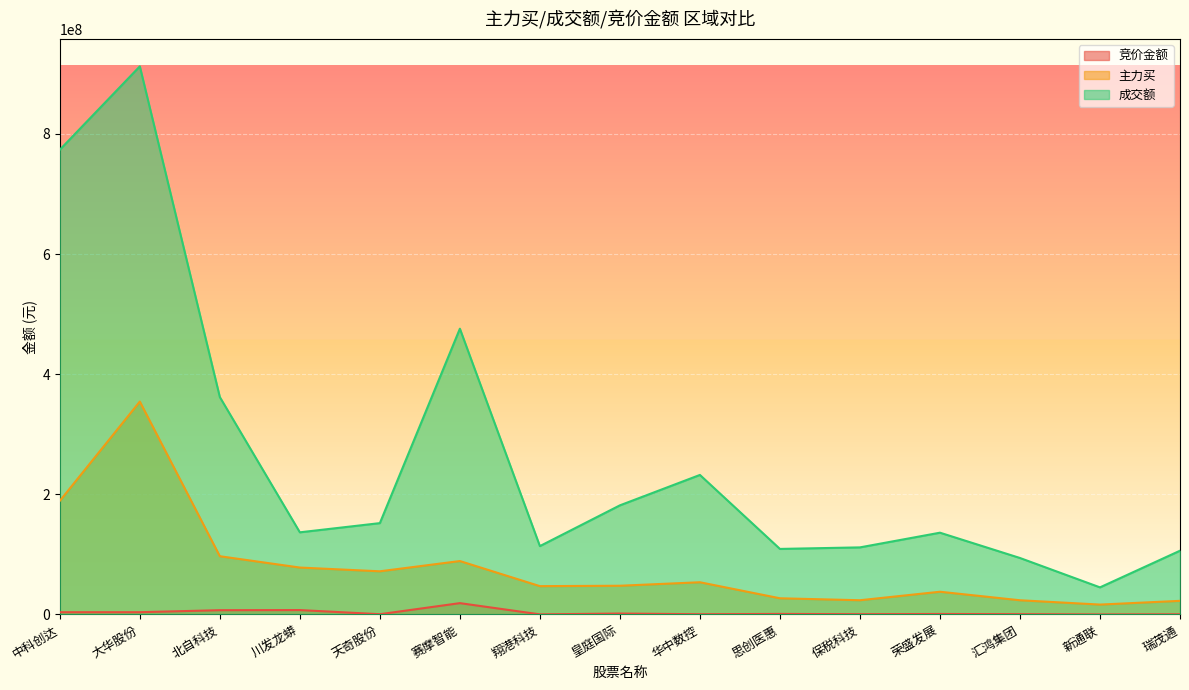

What is the lowest value of the 主力买 series?

16463784